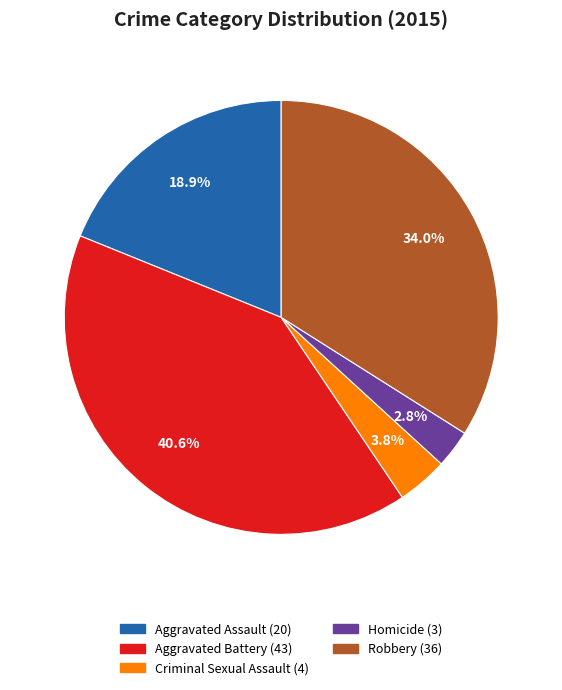

To the nearest percent, what percentage of the pie is Aggravated Battery?

41%